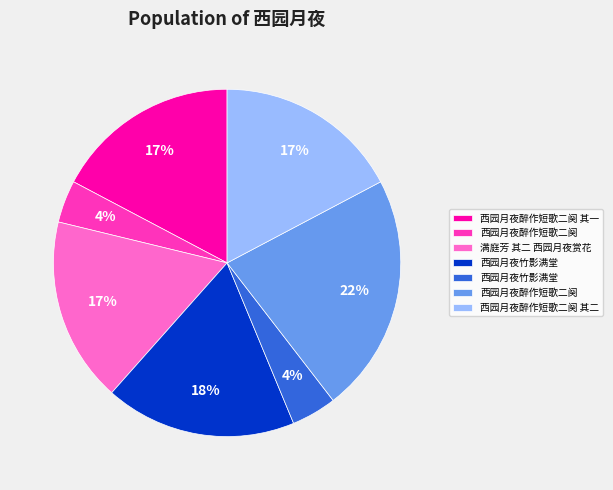

To the nearest percent, what is the difference between the largest and smallest slice percentages?

18%